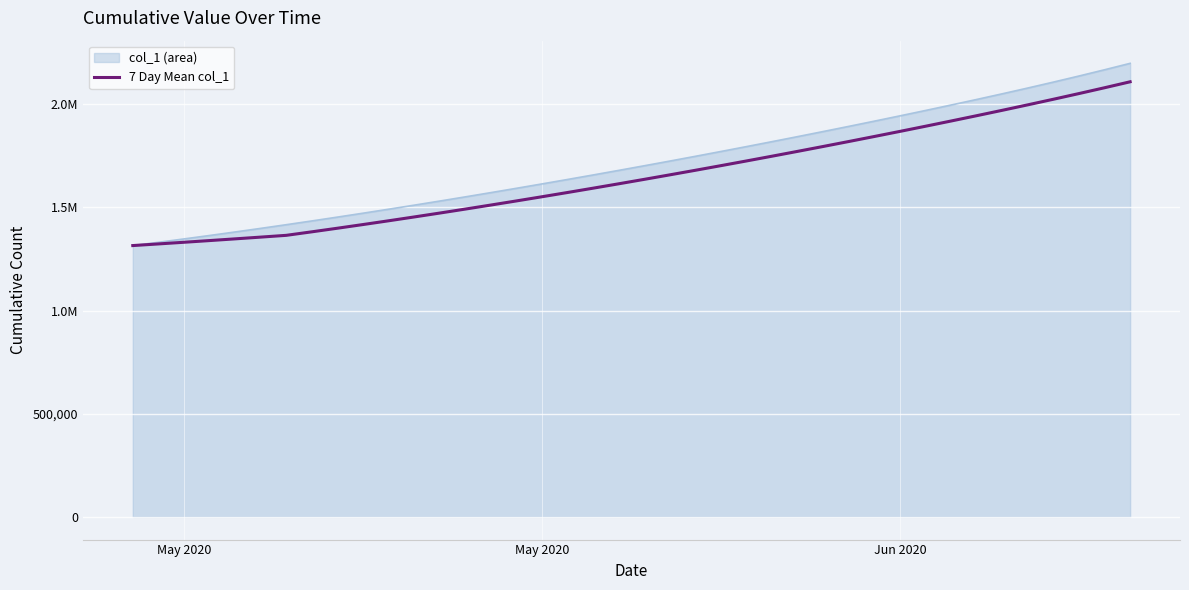

Reading left to right, what are all the values shown in this chart?

1315099.0	1323020.3	1331079.3	1339273.9	1347602.5	1356063.1	1364653.4	1381696.2	1399128.6	1416942.4	1435130.2	1453684.3	1472597.7	1491863.2	1511473.6	1531421.6	1551700.4	1572303.2	1593223.8	1614457.3	1636000.1	1657850.3	1680007.4	1702472.0	1725245.6	1748329.7	1771726.0	1795436.3	1819462.8	1843808.8	1868479.8	1893484.8	1918837.8	1944559.0	1970677.1	1997230.9	2024269.6	2051850.9	2080037.5	2108891.7